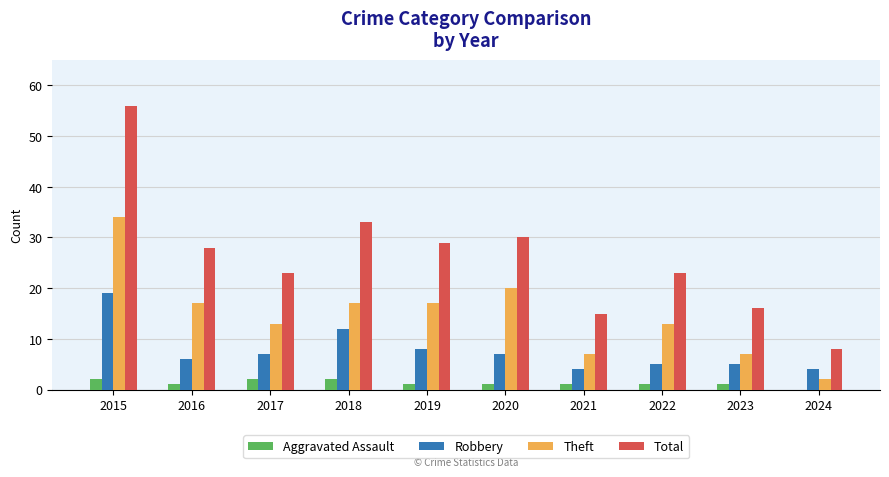

Which series changed the most between 2015 and 2020?

Total